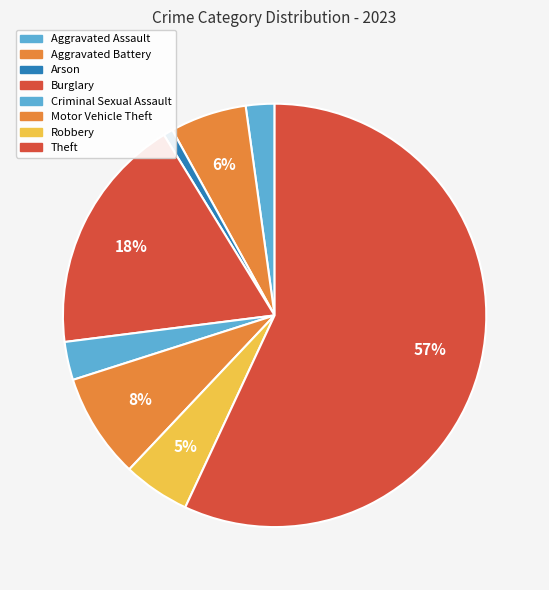

To the nearest percent, what is the average slice percentage?

12%